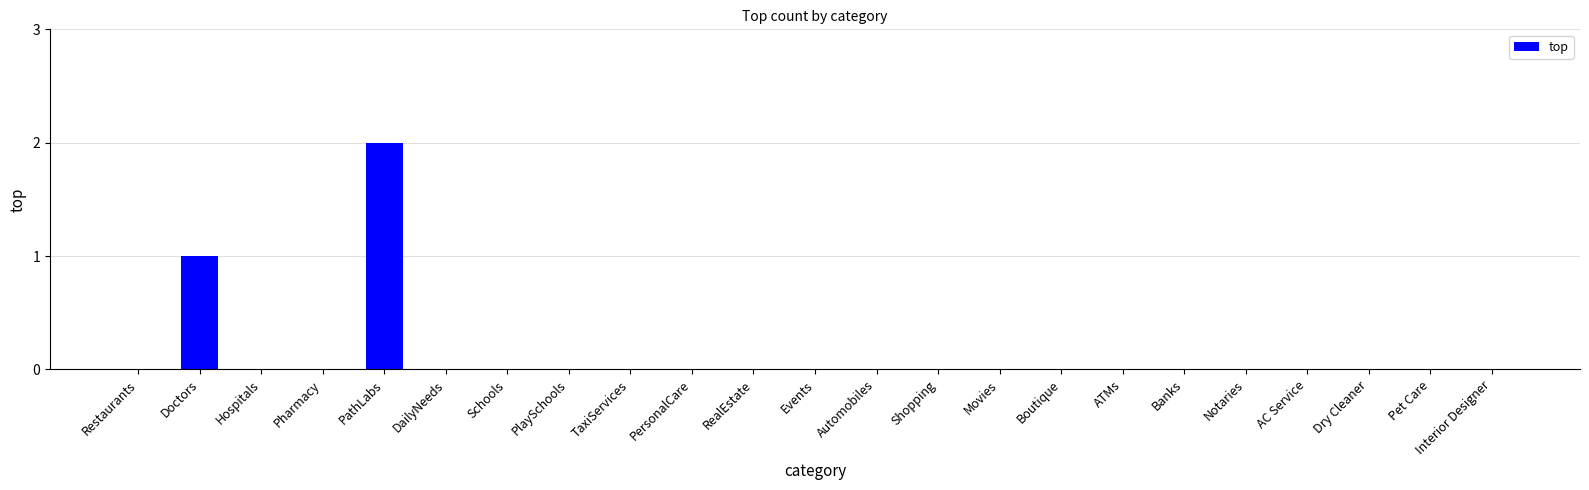

Count the number of categories in the chart.

23